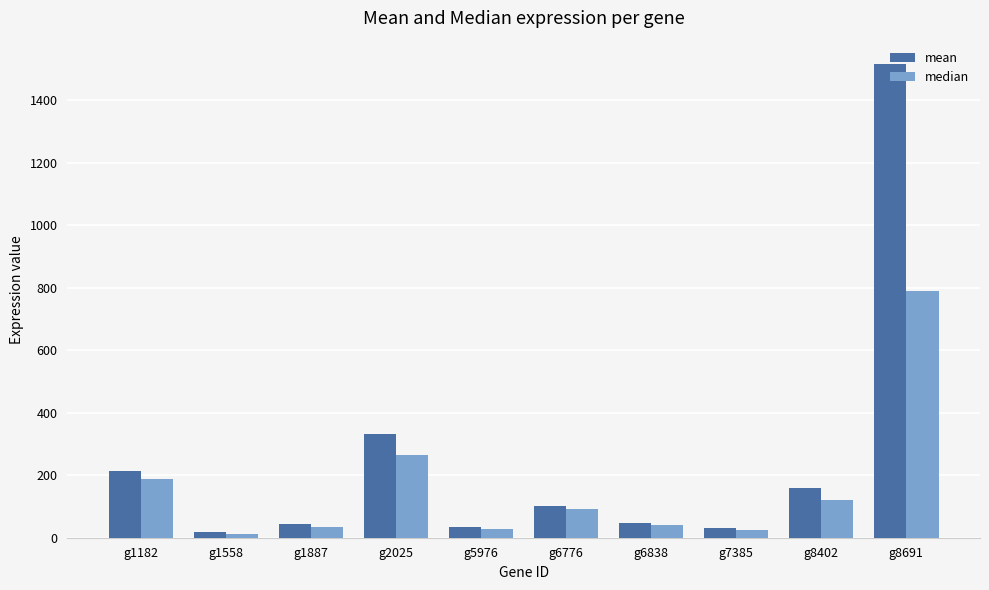

The mean series shows 43.3 at g1887. True or false?

True